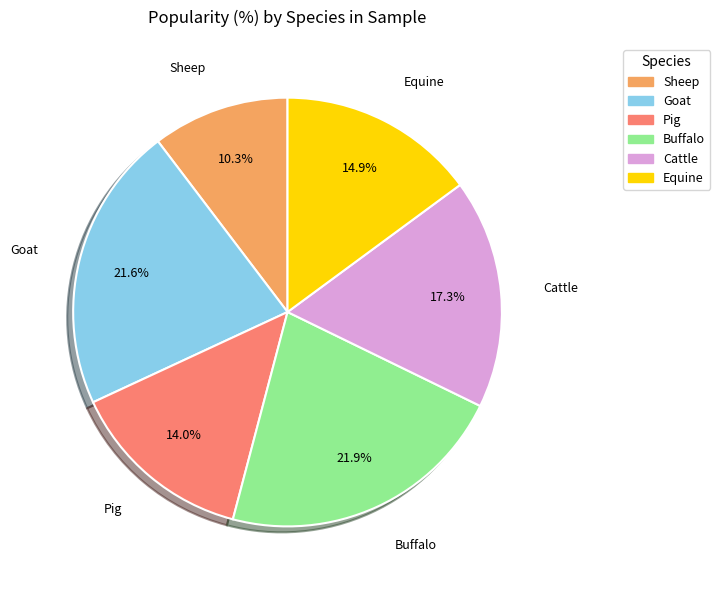

Does any single category account for the majority?

No